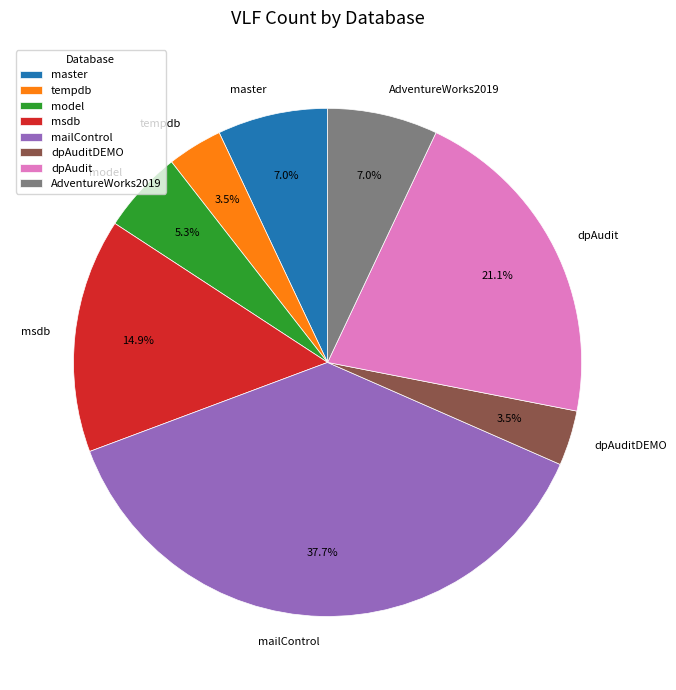

Does AdventureWorks2019 account for over 50% of the chart?

No